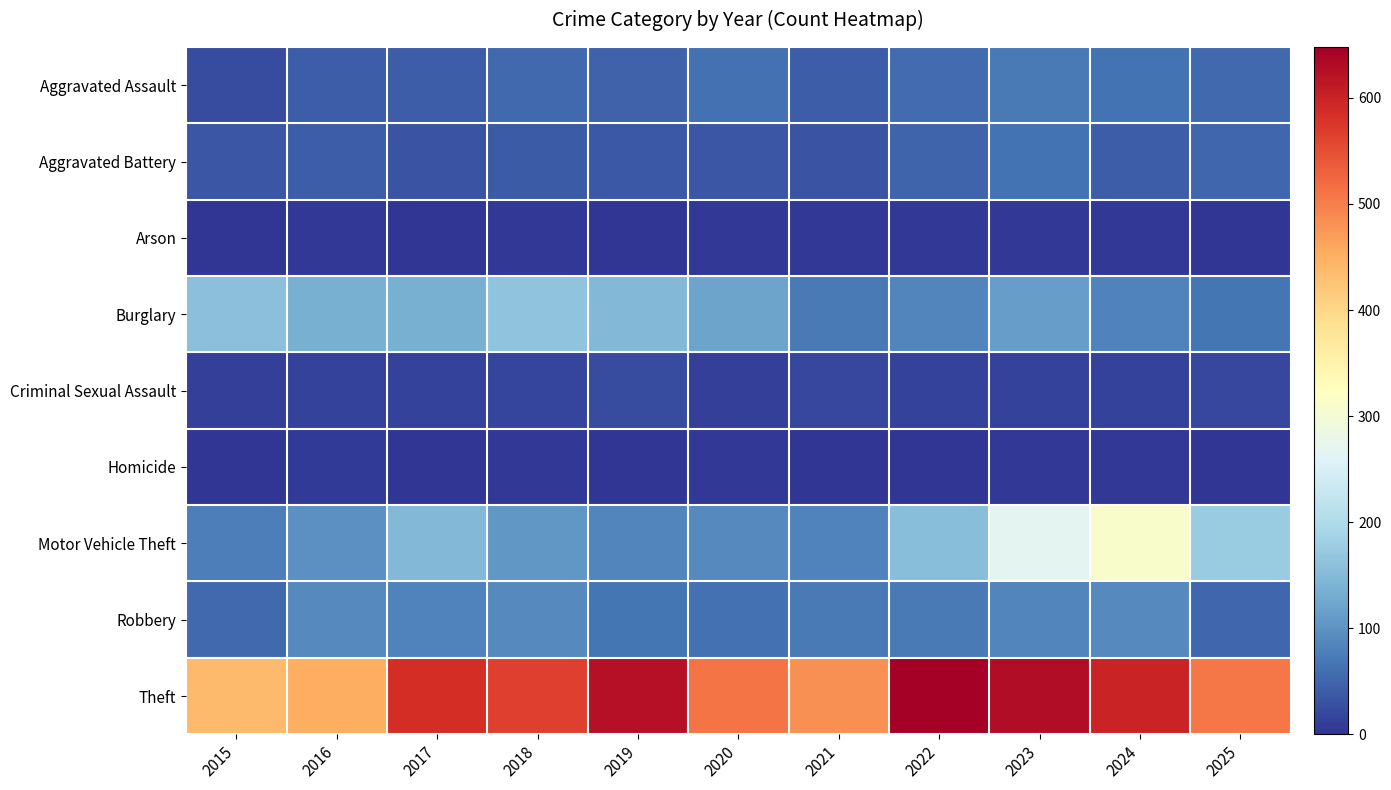

Which series has the largest range (max minus min)?

Motor Vehicle Theft